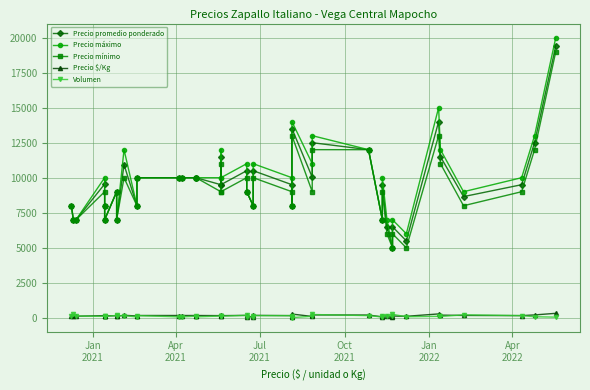

True or false: Precio mínimo and Precio máximo cross at least once.

False